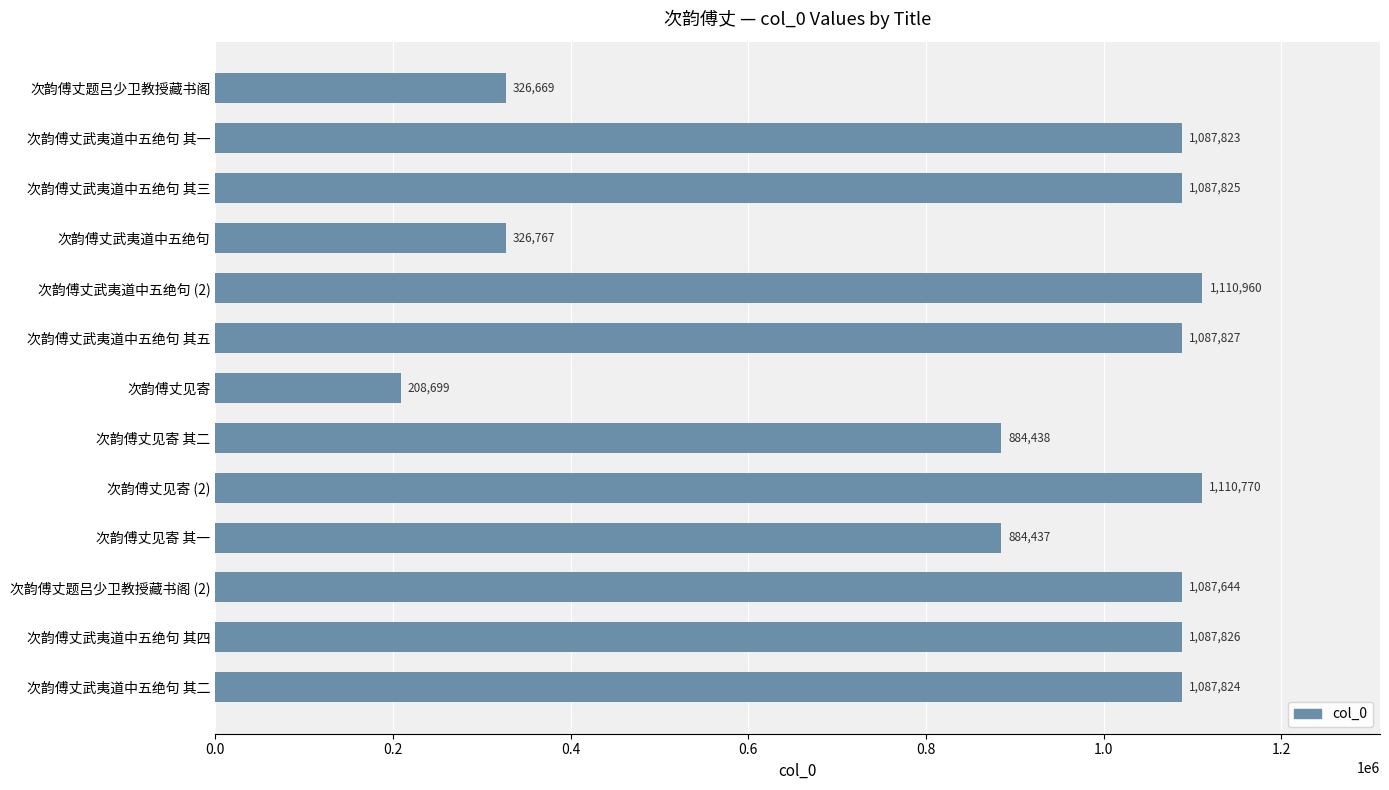

Reading top to bottom, transcribe all the data shown in this chart.

次韵傅丈题吕少卫教授藏书阁=326669	次韵傅丈武夷道中五绝句 其一=1087823	次韵傅丈武夷道中五绝句 其三=1087825	次韵傅丈武夷道中五绝句=326767	次韵傅丈武夷道中五绝句 (2)=1110960	次韵傅丈武夷道中五绝句 其五=1087827	次韵傅丈见寄=208699	次韵傅丈见寄 其二=884438	次韵傅丈见寄 (2)=1110770	次韵傅丈见寄 其一=884437	次韵傅丈题吕少卫教授藏书阁 (2)=1087644	次韵傅丈武夷道中五绝句 其四=1087826	次韵傅丈武夷道中五绝句 其二=1087824